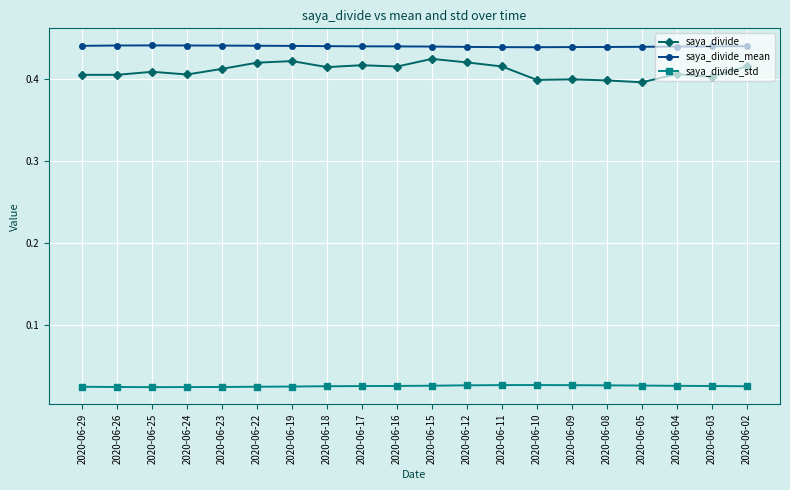

The saya_divide series shows 0.6 at 2020-06-12. True or false?

False